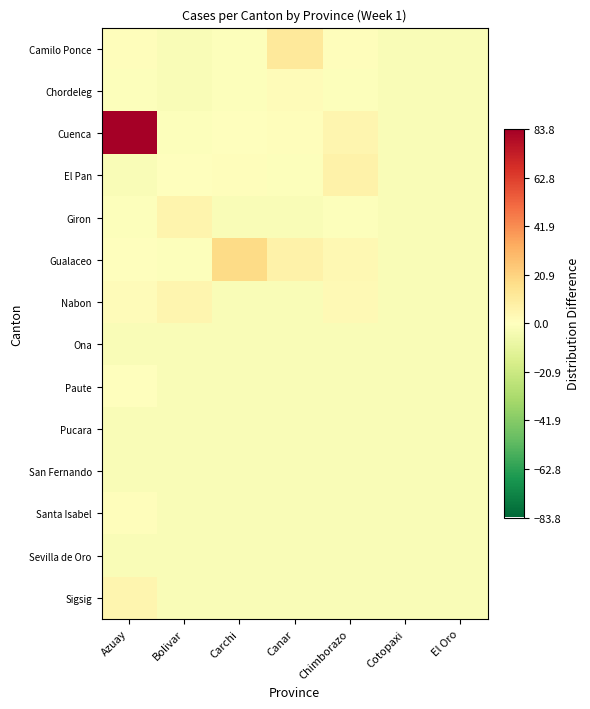

Reading right to left, transcribe all the data shown in this chart.

Camilo Ponce: El Oro=-2.2	Cotopaxi=-2.2	Chimborazo=0.8	Canar=11.8	Carchi=-1.2	Bolivar=-2.2	Azuay=0.8
Chordeleg: El Oro=-2.2	Cotopaxi=-2.2	Chimborazo=-1.2	Canar=1.8	Carchi=-1.2	Bolivar=-2.2	Azuay=-1.2
Cuenca: El Oro=-2.2	Cotopaxi=-2.2	Chimborazo=4.8	Canar=0.8	Carchi=-0.2	Bolivar=-1.2	Azuay=83.8
El Pan: El Oro=-2.2	Cotopaxi=-2.2	Chimborazo=6.8	Canar=-1.2	Carchi=0.8	Bolivar=-0.2	Azuay=-2.2
Giron: El Oro=-2.2	Cotopaxi=-2.2	Chimborazo=-1.2	Canar=-2.2	Carchi=-2.2	Bolivar=5.8	Azuay=-1.2
Gualaceo: El Oro=-2.2	Cotopaxi=-2.2	Chimborazo=3.8	Canar=6.8	Carchi=17.8	Bolivar=-1.2	Azuay=-0.2
Nabon: El Oro=-2.2	Cotopaxi=-2.2	Chimborazo=2.8	Canar=-2.2	Carchi=-2.2	Bolivar=4.8	Azuay=1.8
Ona: El Oro=-2.2	Cotopaxi=-2.2	Chimborazo=-2.2	Canar=-2.2	Carchi=-2.2	Bolivar=-2.2	Azuay=-2.2
Paute: El Oro=-2.2	Cotopaxi=-2.2	Chimborazo=-2.2	Canar=-2.2	Carchi=-2.2	Bolivar=-2.2	Azuay=-0.2
Pucara: El Oro=-2.2	Cotopaxi=-2.2	Chimborazo=-2.2	Canar=-2.2	Carchi=-2.2	Bolivar=-2.2	Azuay=-2.2
San Fernando: El Oro=-2.2	Cotopaxi=-2.2	Chimborazo=-2.2	Canar=-2.2	Carchi=-2.2	Bolivar=-2.2	Azuay=-2.2
Santa Isabel: El Oro=-2.2	Cotopaxi=-2.2	Chimborazo=-2.2	Canar=-2.2	Carchi=-2.2	Bolivar=-2.2	Azuay=0.8
Sevilla de Oro: El Oro=-2.2	Cotopaxi=-2.2	Chimborazo=-2.2	Canar=-2.2	Carchi=-2.2	Bolivar=-2.2	Azuay=-2.2
Sigsig: El Oro=-2.2	Cotopaxi=-2.2	Chimborazo=-2.2	Canar=-2.2	Carchi=-2.2	Bolivar=-2.2	Azuay=4.8